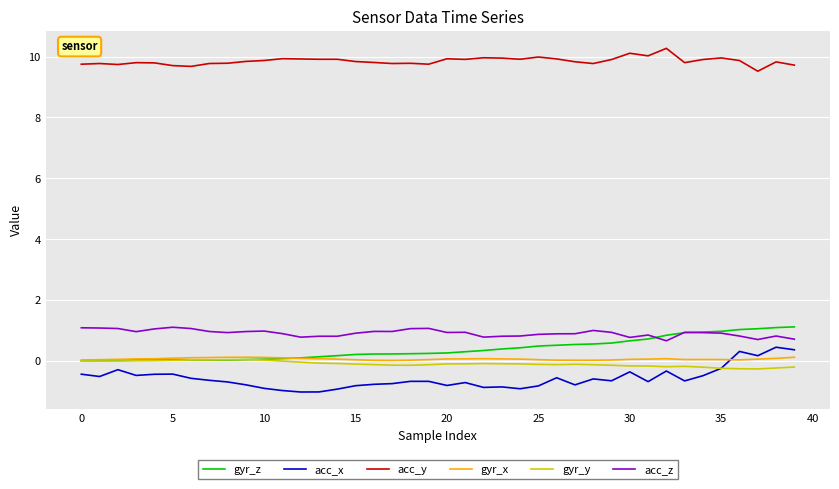

True or false: gyr_y and acc_z intersect in this chart.

False